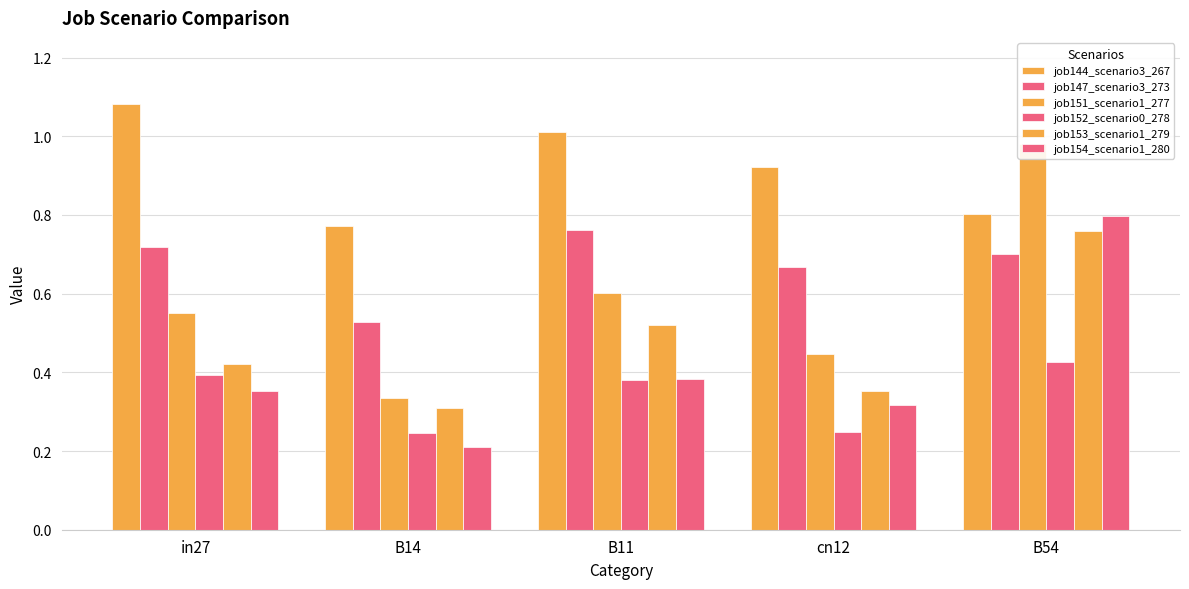

At B14, list the series in order from smallest to largest.

job154_scenario1_280, job152_scenario0_278, job153_scenario1_279, job151_scenario1_277, job147_scenario3_273, job144_scenario3_267